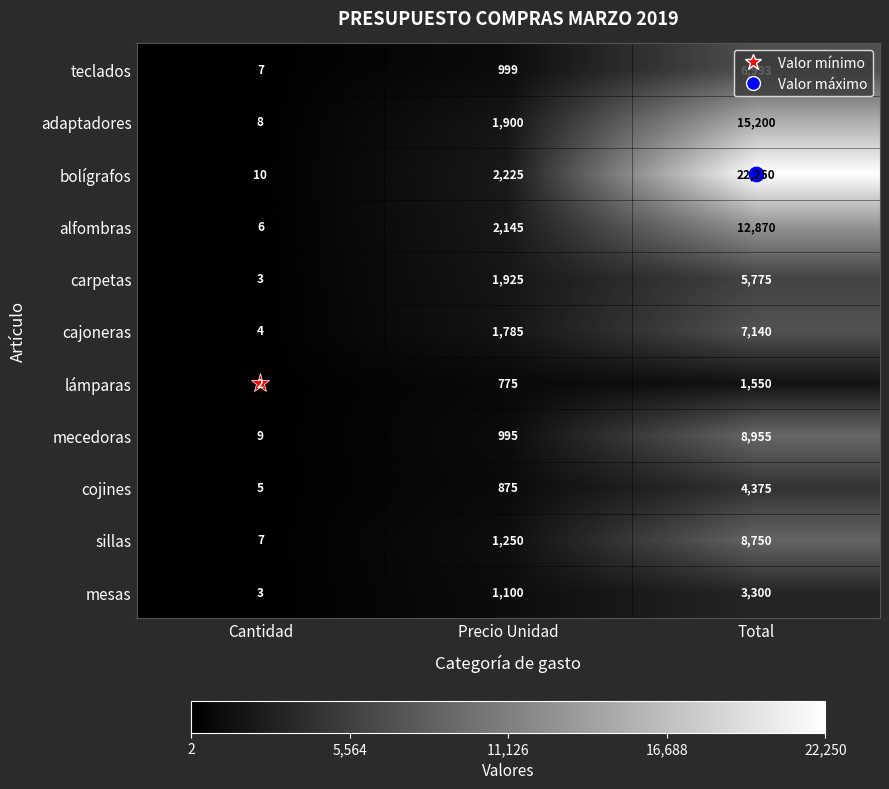

Which category has the lowest value across all series?

Cantidad